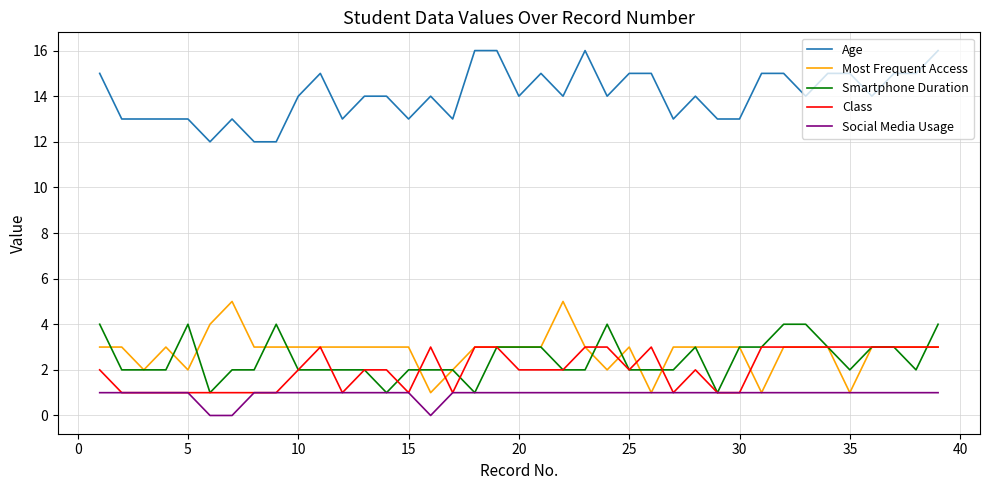

Rank the series by their maximum value, from highest to lowest.

Age, Most Frequent Access, Smartphone Duration, Class, Social Media Usage